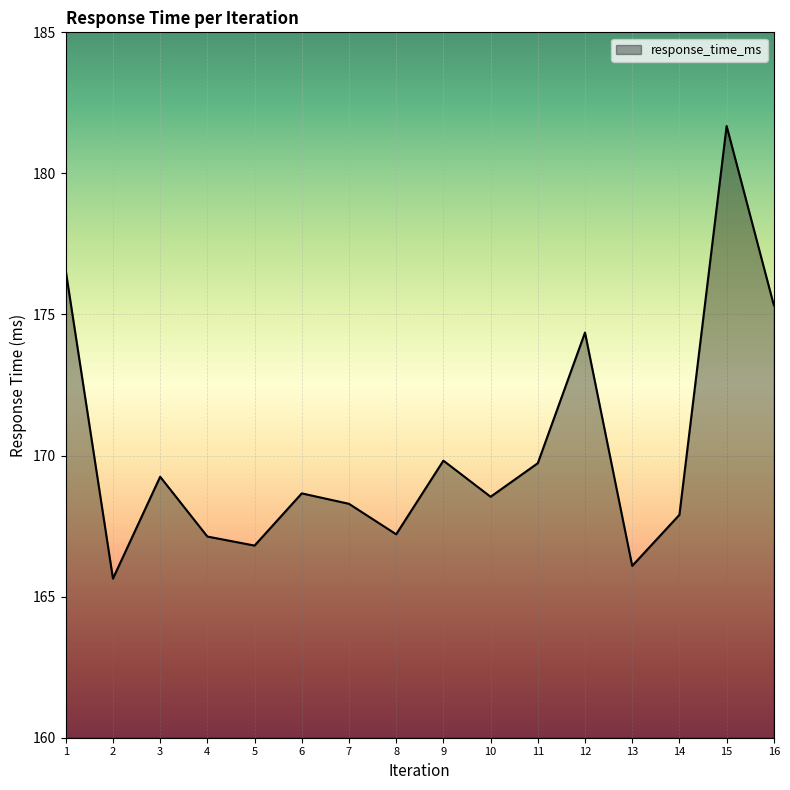

What is the difference between the maximum and minimum values?

16.0